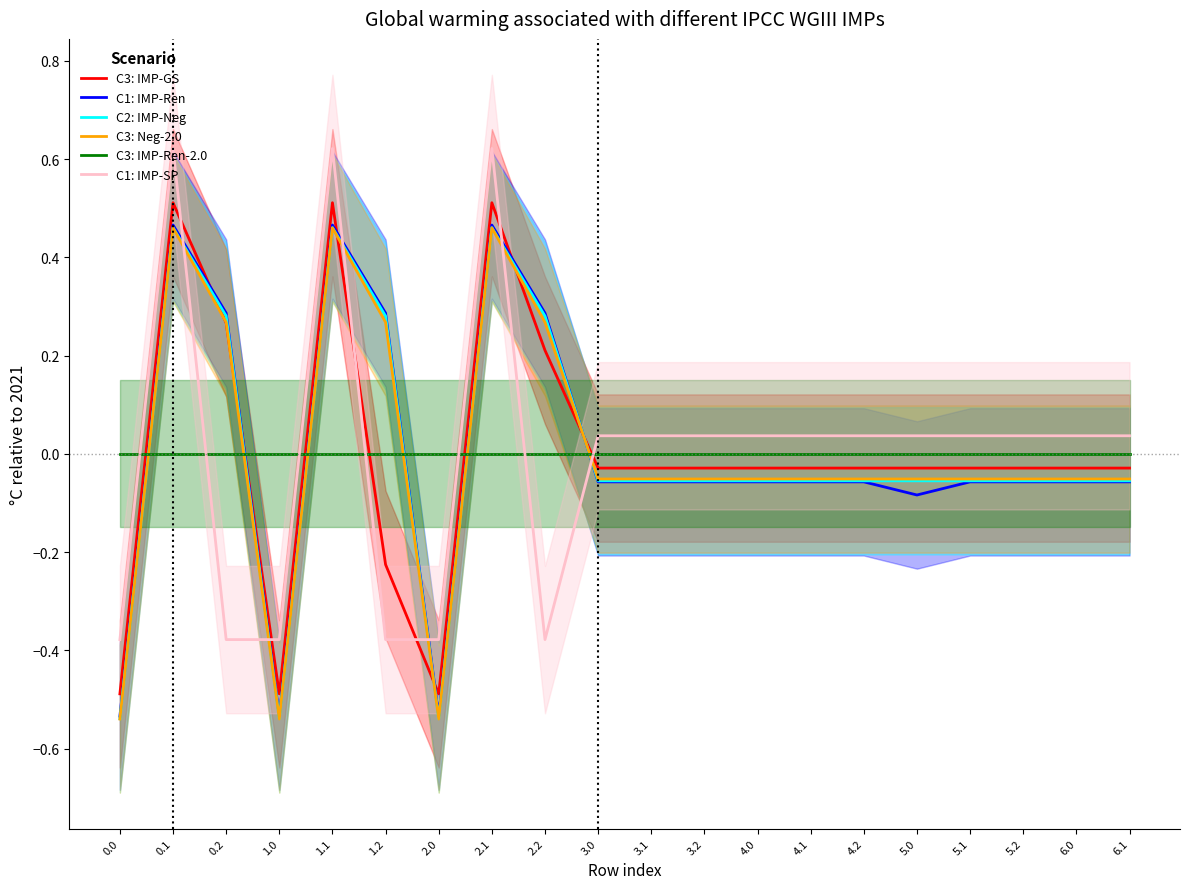

What is the value of the C1: IMP-Ren point at the 2nd from the left?

0.5